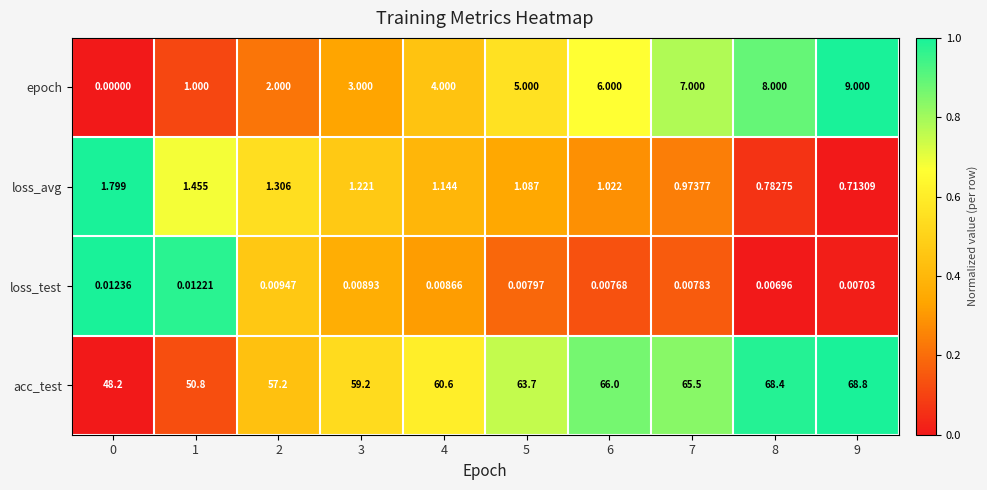

Rank the series by their maximum value, from lowest to highest.

loss_test, loss_avg, epoch, acc_test